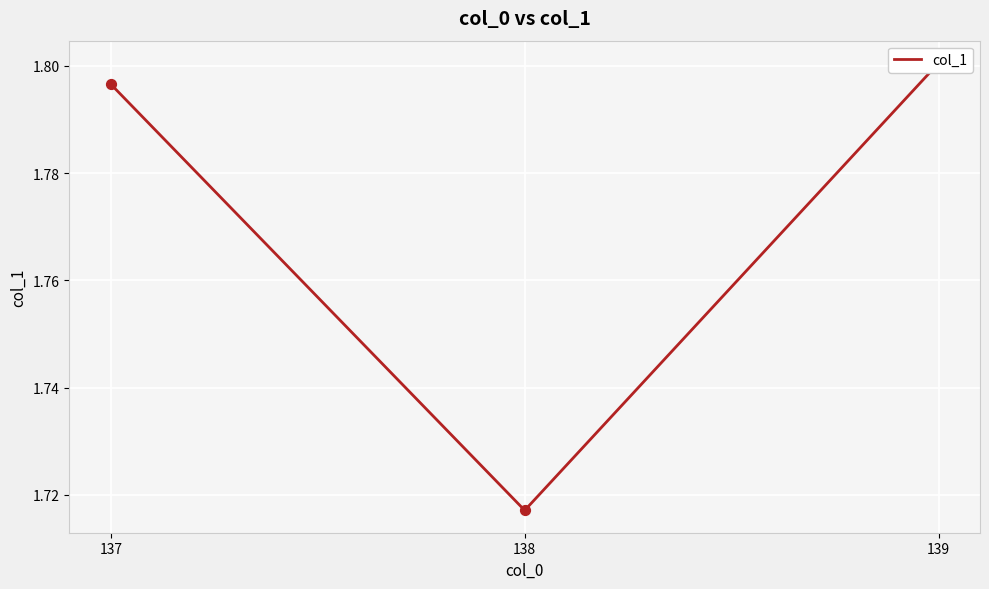

What is the change in value from 138 to 139?

+0.1